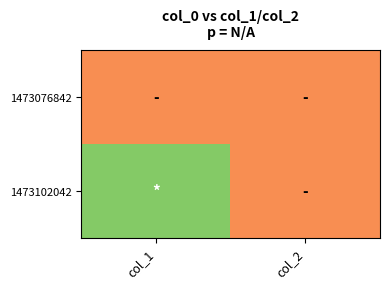

At col_1, list the series in order from largest to smallest.

1473102042, 1473076842